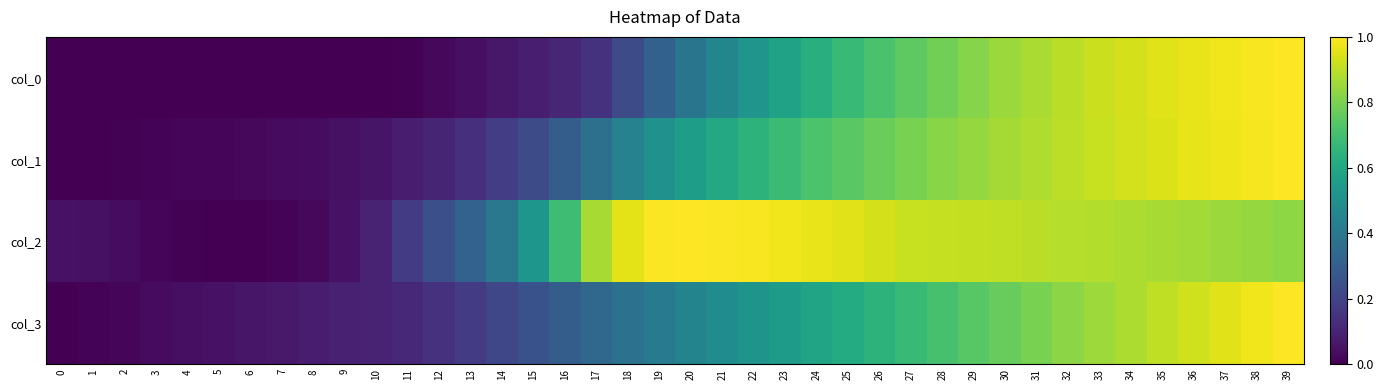

At which category is the sum across all series the highest?

39